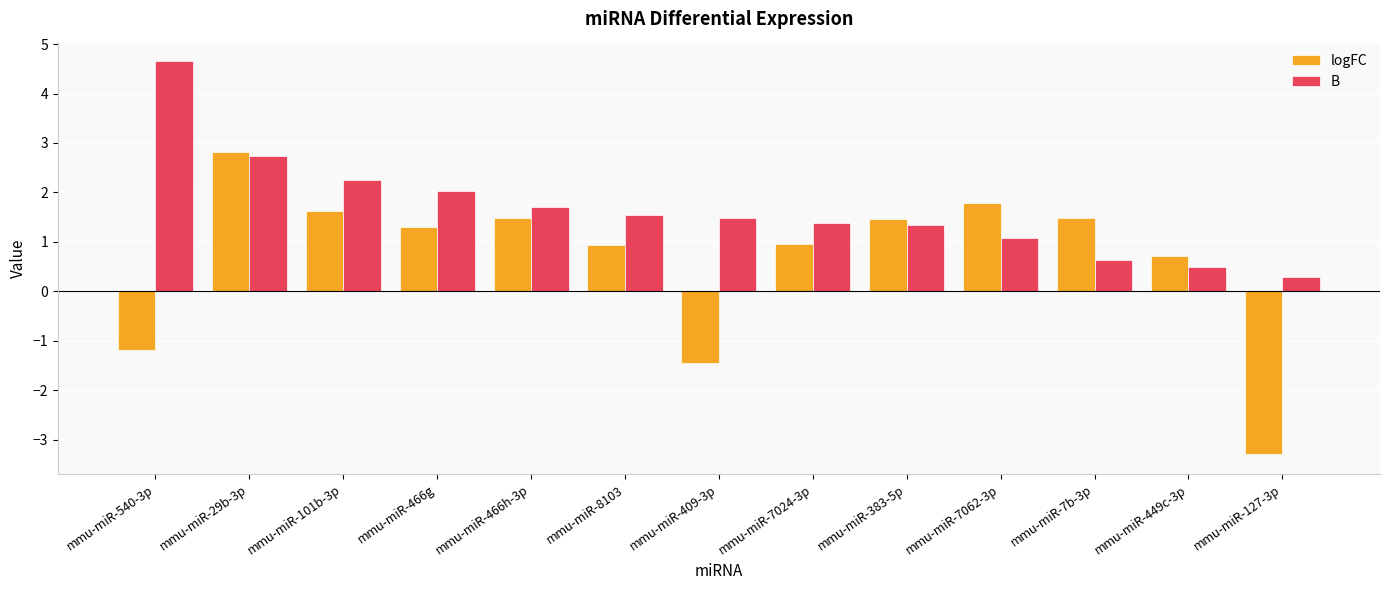

Is it true that logFC equals -1.9 at mmu-miR-540-3p?

False